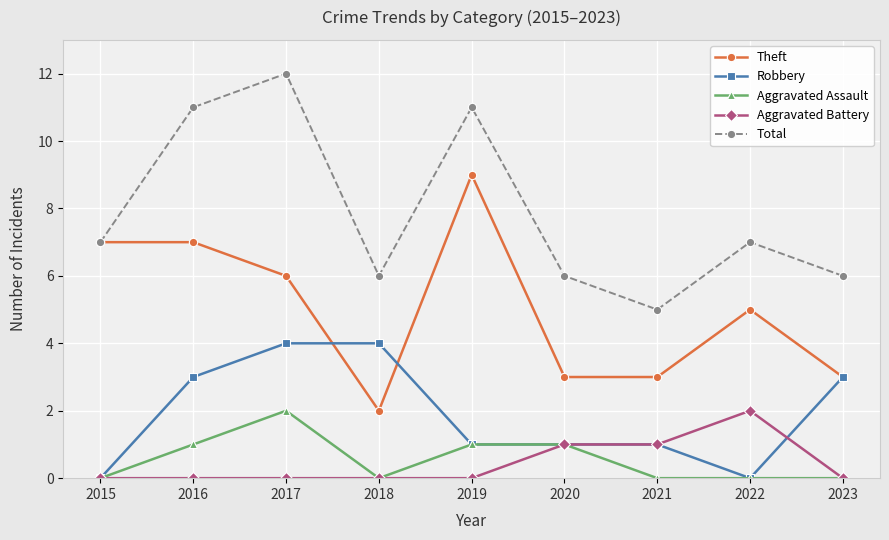

Is the value of Total at 2015 greater than the value of Aggravated Assault at 2023?

Yes